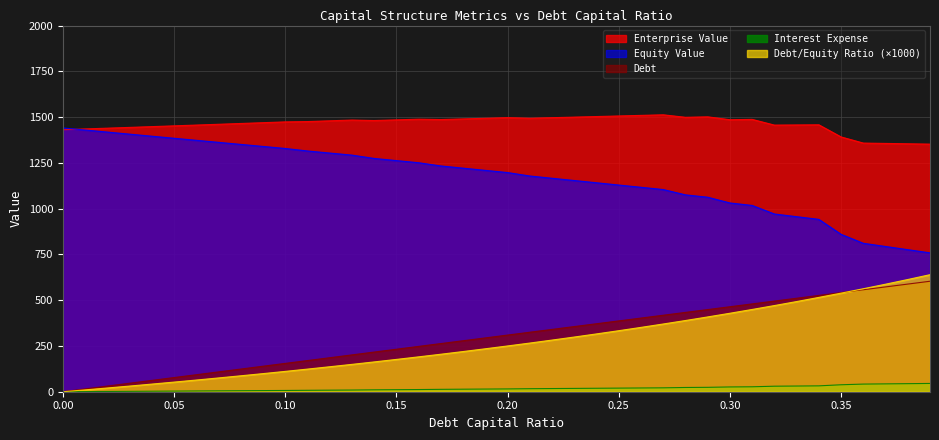

What is the greatest value displayed?

1512.5